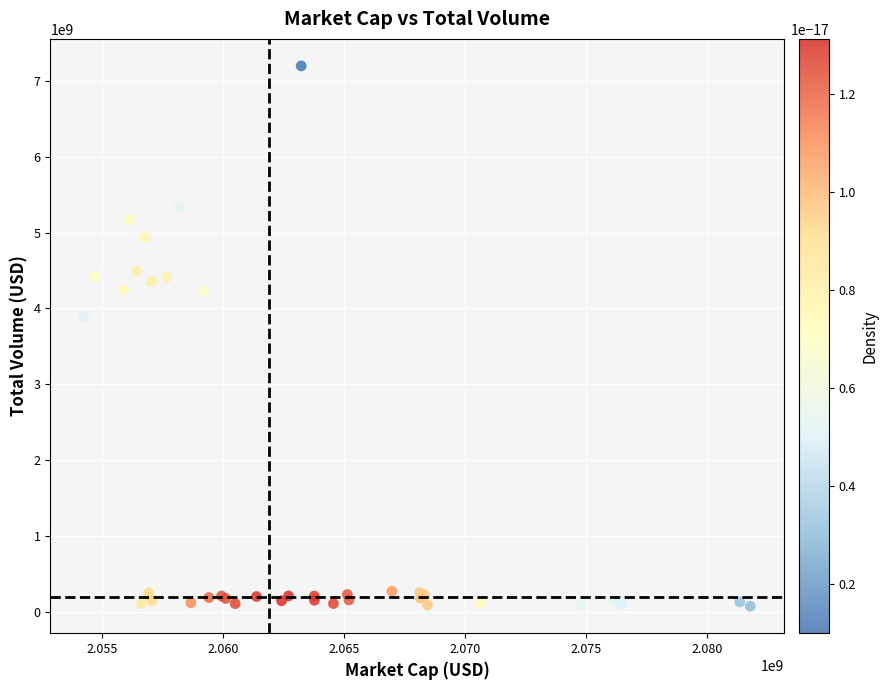

What Y value in the scatter plot is closest to 3634969430?

3886477386.7